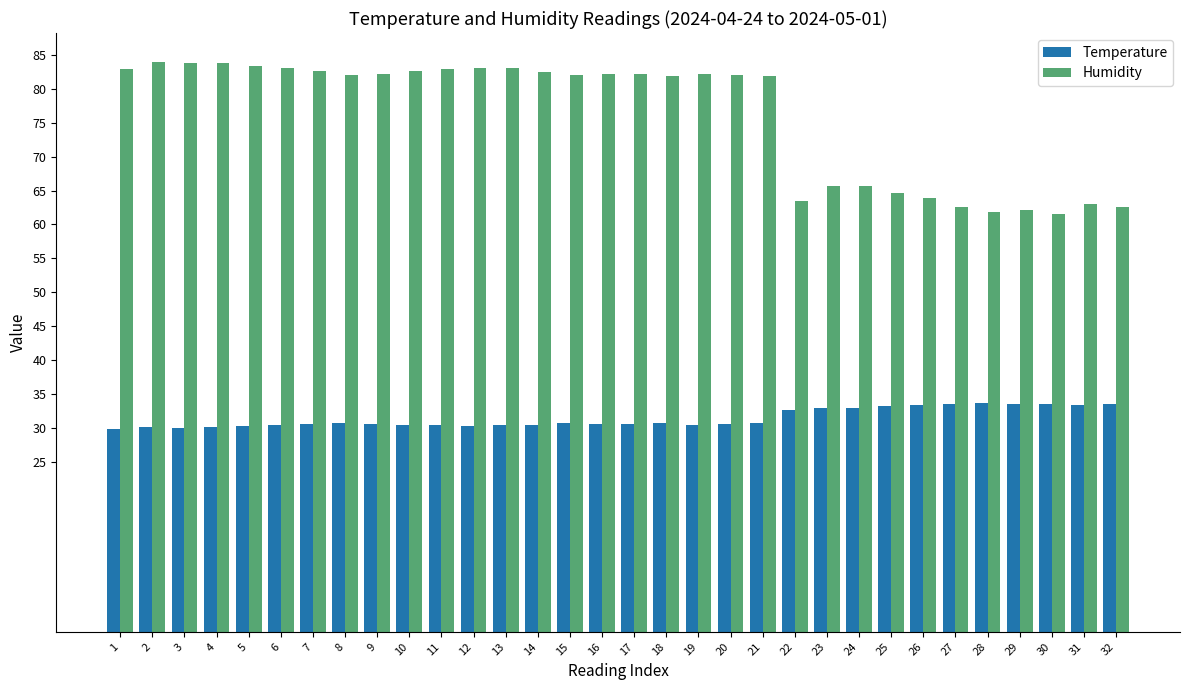

Is it true that Temperature equals 12.7 at 18?

False